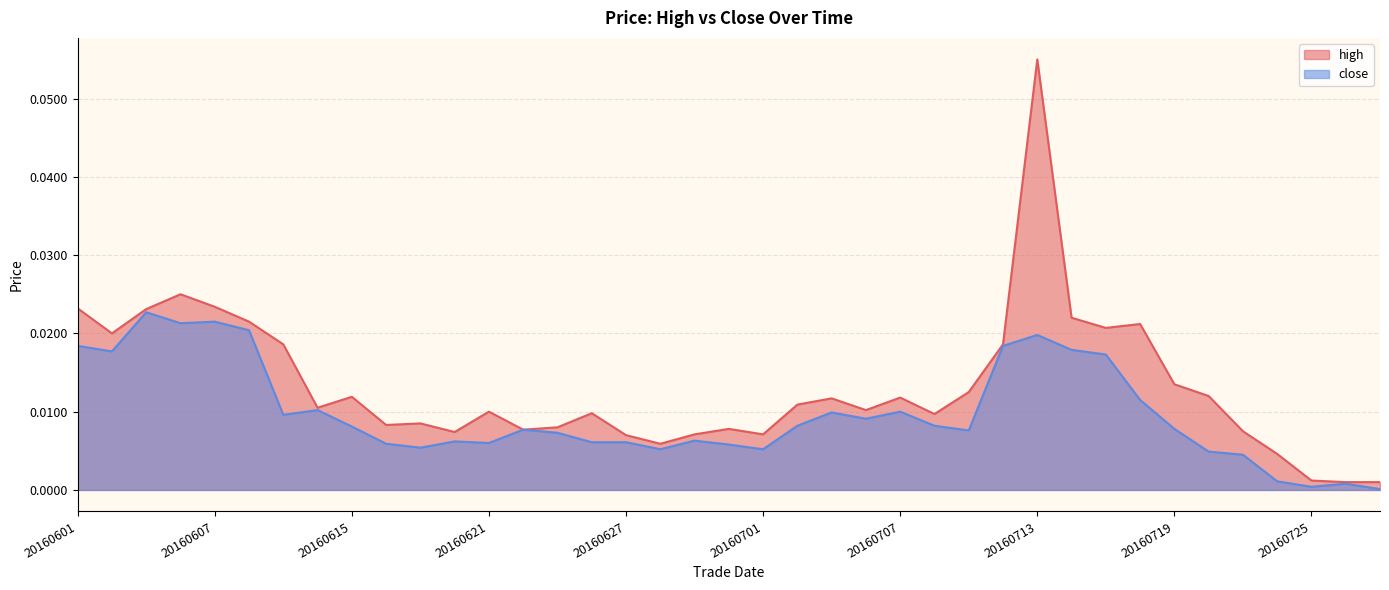

At 20160720, list the series in order from largest to smallest.

high, close